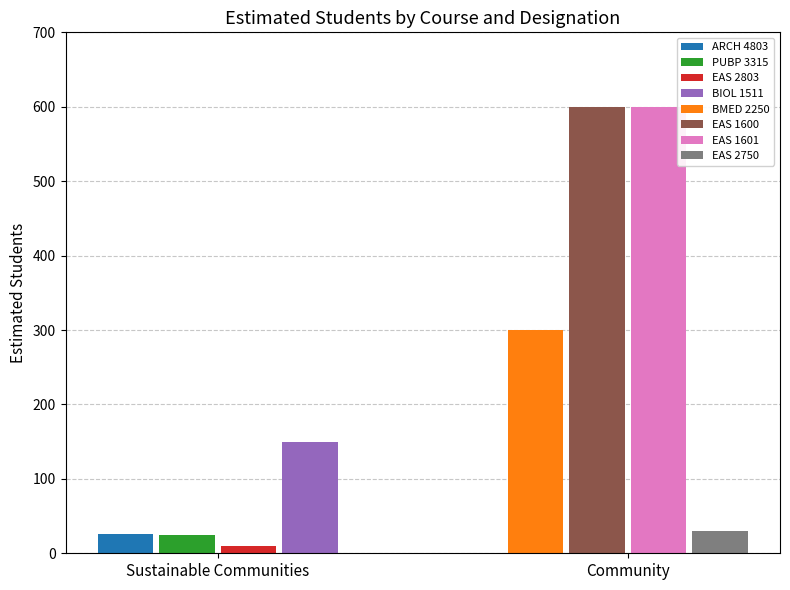

The Community series shows 894 at BIOL 1511. True or false?

False